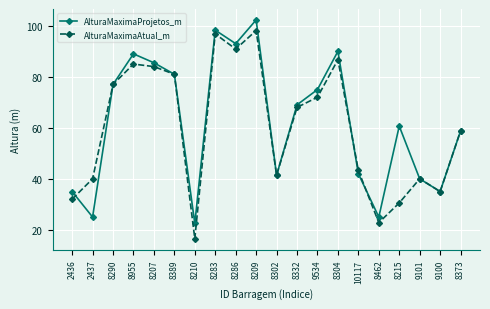

Reading left to right, what are all the values shown in this chart?

AlturaMaximaProjetos_m: 2436=35.0	2437=25.0	8290=77.0	8955=89.0	8207=85.5	8389=81.0	8210=22.5	8283=98.3	8286=93.0	8209=102.3	8302=41.4	8332=69.0	9534=75.0	8304=90.0	10117=42.0	8462=25.0	8215=60.7	9101=40.0	9100=35.0	8373=58.8
AlturaMaximaAtual_m: 2436=32.0	2437=40.0	8290=77.0	8955=85.0	8207=84.0	8389=81.0	8210=16.5	8283=96.8	8286=90.9	8209=98.1	8302=41.4	8332=68.0	9534=72.0	8304=86.7	10117=43.3	8462=22.8	8215=30.5	9101=40.0	9100=35.0	8373=58.8